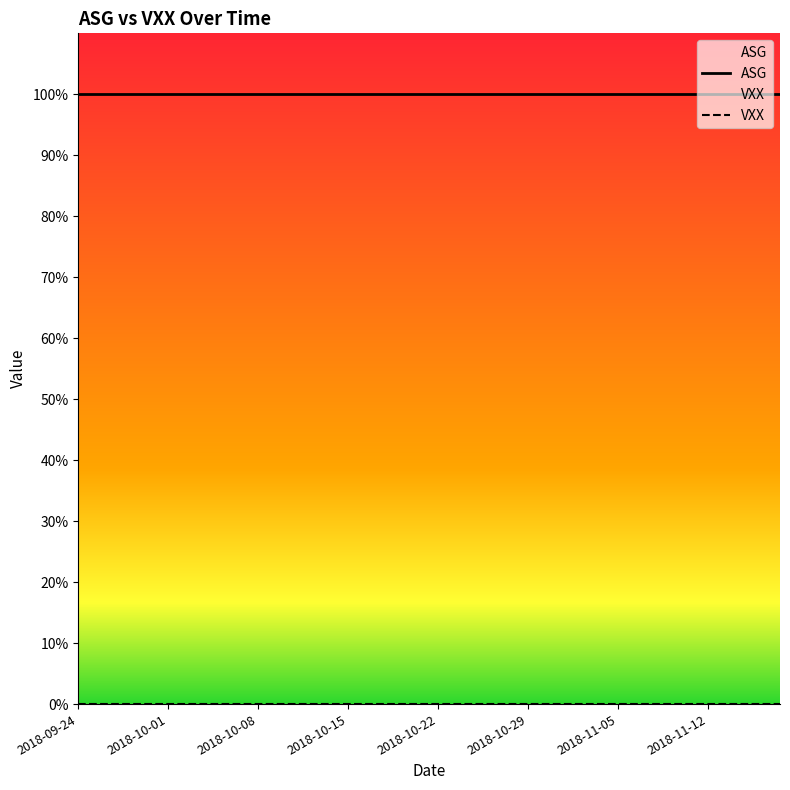

True or false: VXX has more than 0 interior local peaks.

False